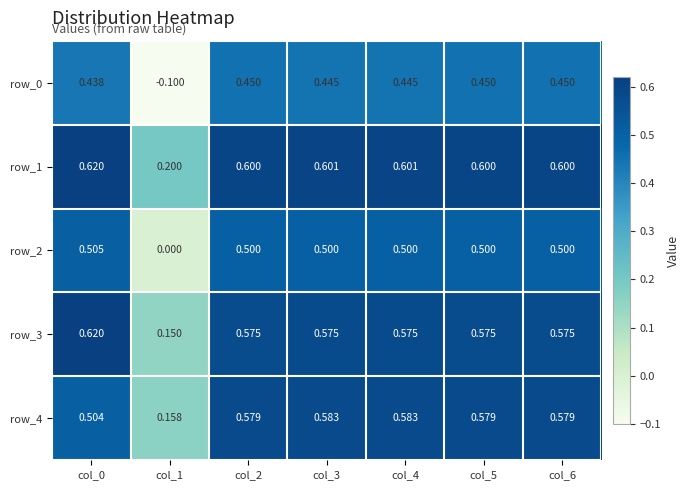

The value of row_4 at col_3 is 0.6. True or false?

True